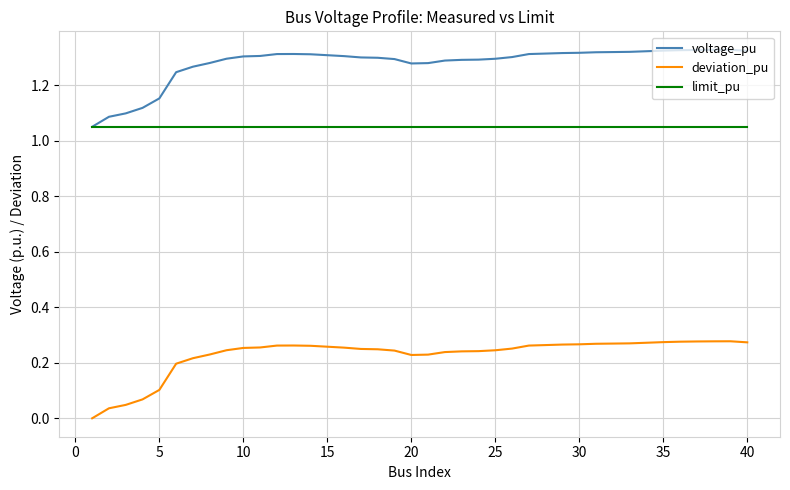

Which series has the largest total across all categories?

voltage_pu